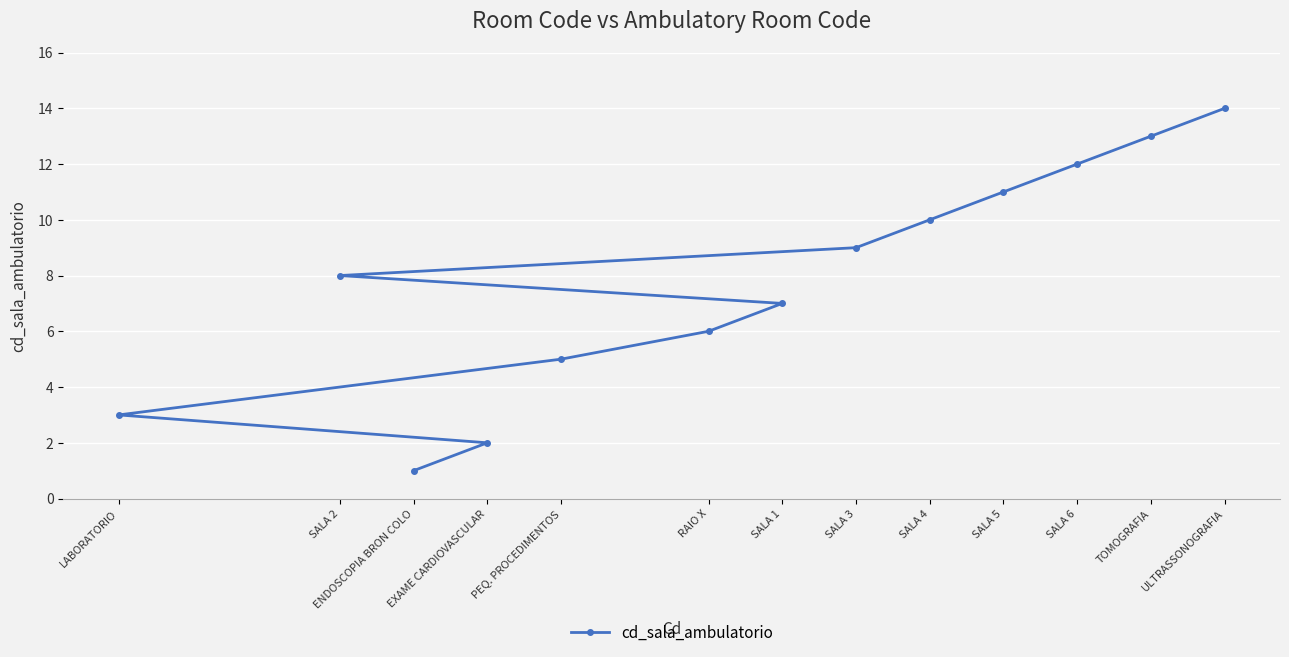

What is the change in value from SALA 1 to ULTRASSONOGRAFIA?

+7